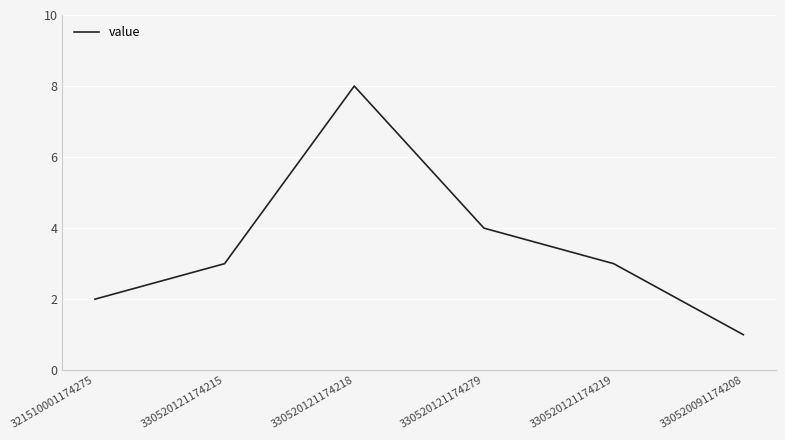

How many values are between 2 and 4?

4